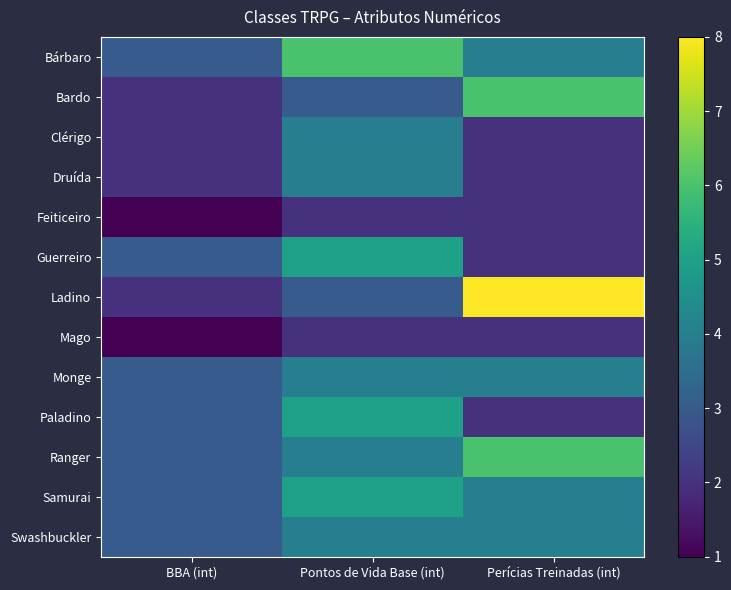

Reading left to right, transcribe all the data shown in this chart.

Bárbaro: BBA (int)=3	Pontos de Vida Base (int)=6	Perícias Treinadas (int)=4
Bardo: BBA (int)=2	Pontos de Vida Base (int)=3	Perícias Treinadas (int)=6
Clérigo: BBA (int)=2	Pontos de Vida Base (int)=4	Perícias Treinadas (int)=2
Druída: BBA (int)=2	Pontos de Vida Base (int)=4	Perícias Treinadas (int)=2
Feiticeiro: BBA (int)=1	Pontos de Vida Base (int)=2	Perícias Treinadas (int)=2
Guerreiro: BBA (int)=3	Pontos de Vida Base (int)=5	Perícias Treinadas (int)=2
Ladino: BBA (int)=2	Pontos de Vida Base (int)=3	Perícias Treinadas (int)=8
Mago: BBA (int)=1	Pontos de Vida Base (int)=2	Perícias Treinadas (int)=2
Monge: BBA (int)=3	Pontos de Vida Base (int)=4	Perícias Treinadas (int)=4
Paladino: BBA (int)=3	Pontos de Vida Base (int)=5	Perícias Treinadas (int)=2
Ranger: BBA (int)=3	Pontos de Vida Base (int)=4	Perícias Treinadas (int)=6
Samurai: BBA (int)=3	Pontos de Vida Base (int)=5	Perícias Treinadas (int)=4
Swashbuckler: BBA (int)=3	Pontos de Vida Base (int)=4	Perícias Treinadas (int)=4